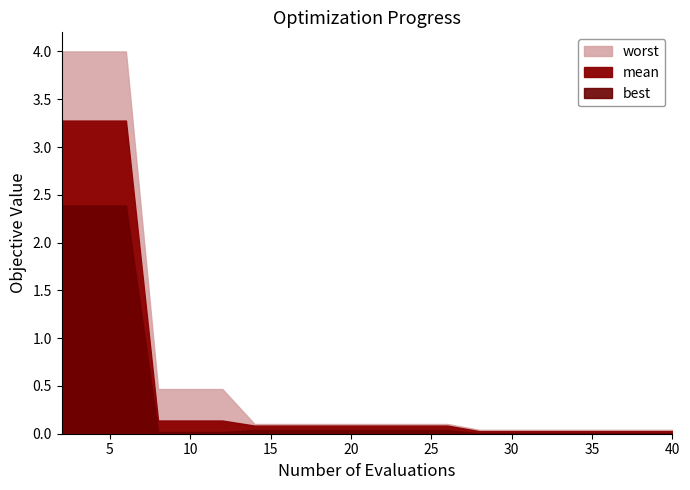

True or false: mean has more than 0 points higher than both neighbors.

False